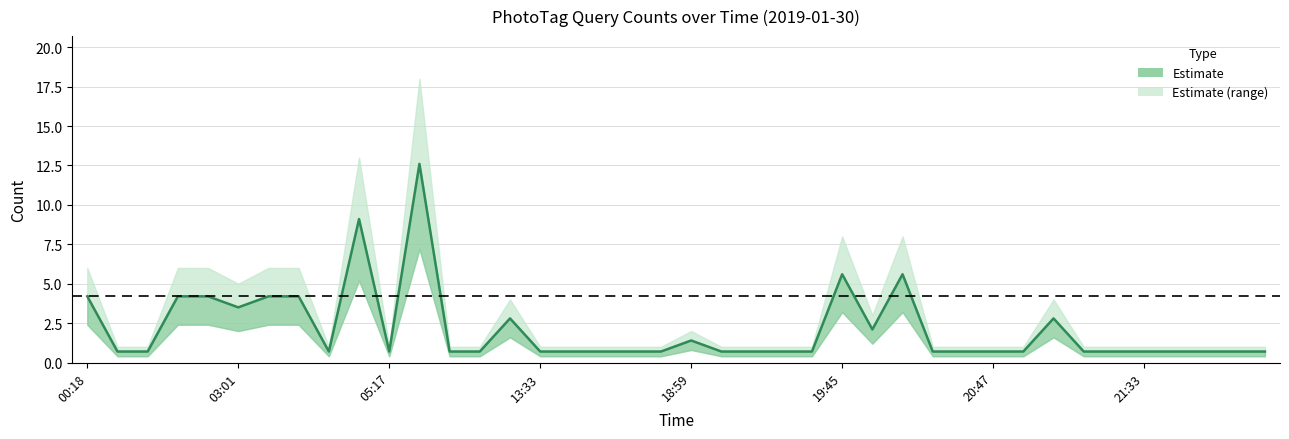

At which category does the chart reach its peak across all series?

11